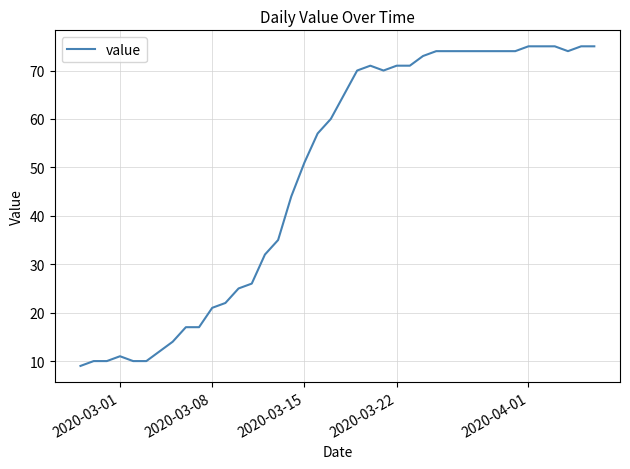

What is the maximum value shown in the chart?

75